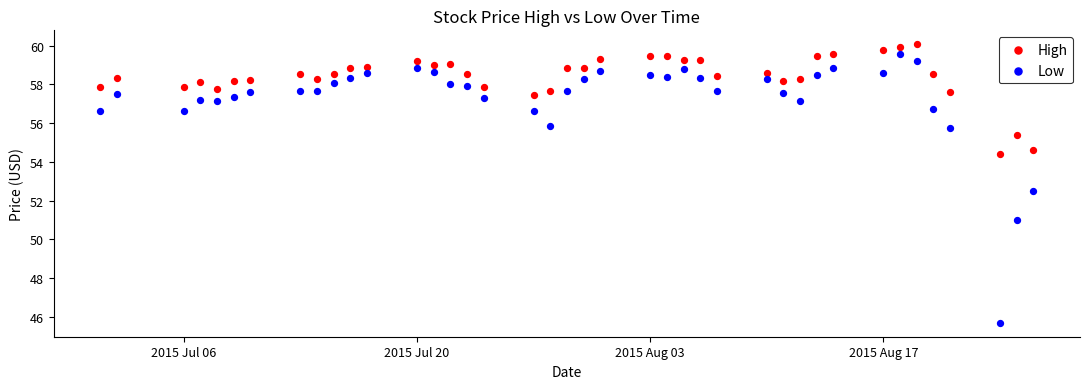

Which series contains the lowest Y value?

Low